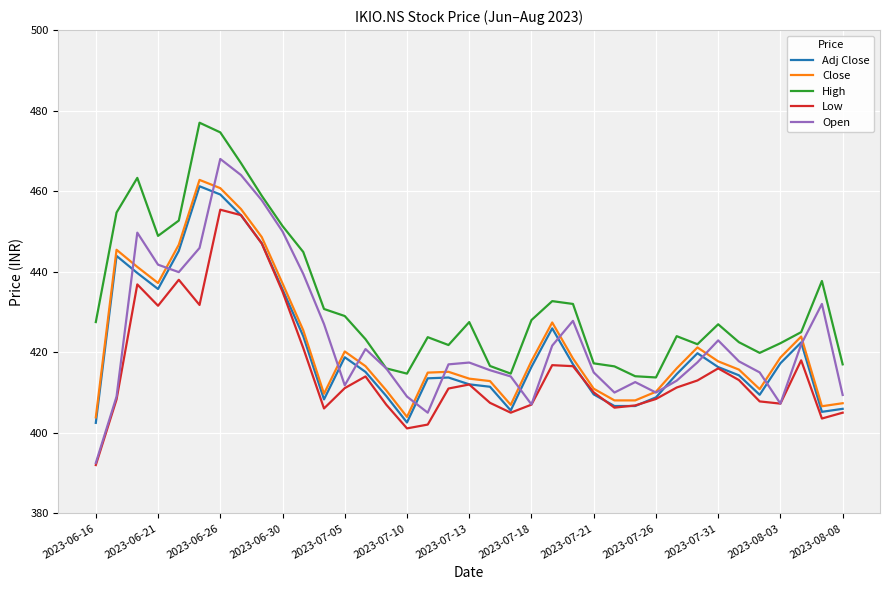

In Open, how many points are higher than both neighbors (excluding endpoints)?

8